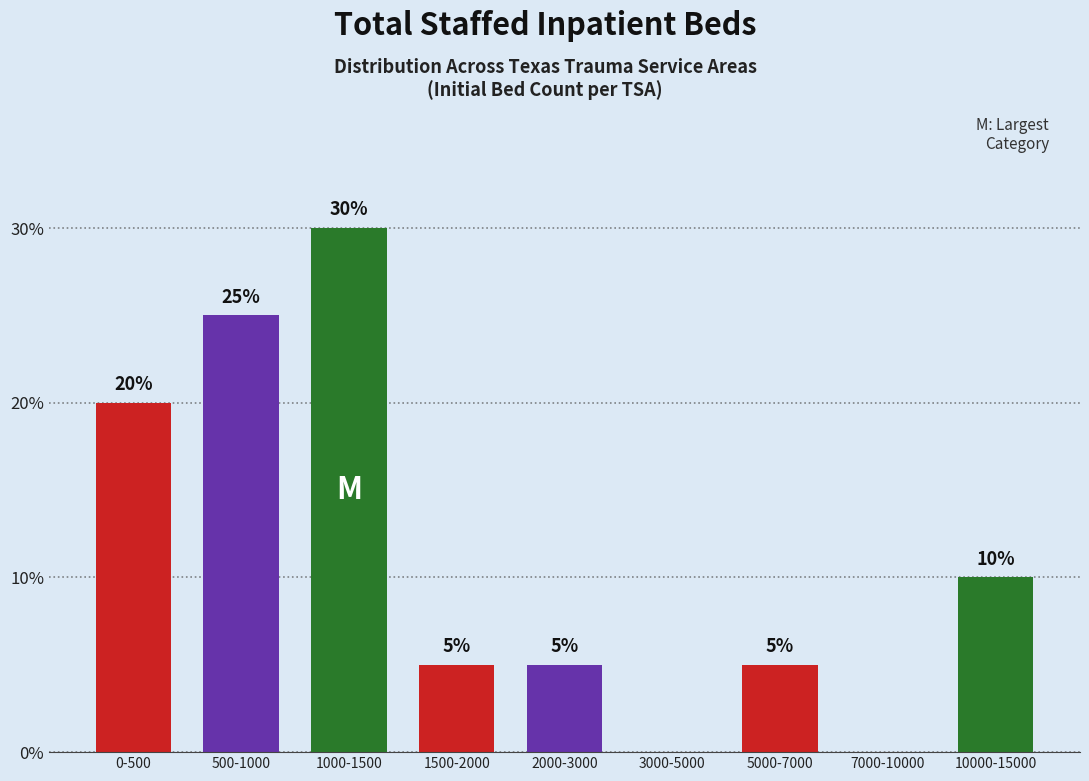

Reading left to right, extract all data points from this chart.

0-500=20	500-1000=25	1000-1500=30	1500-2000=5	2000-3000=5	3000-5000=0	5000-7000=5	7000-10000=0	10000-15000=10